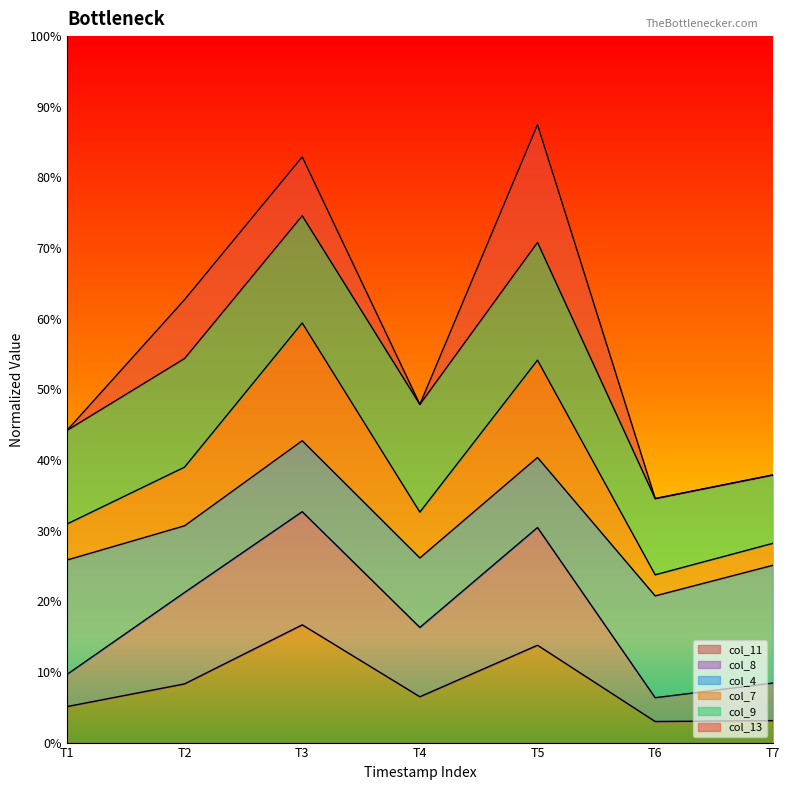

True or false: col_7 and col_8 intersect in this chart.

False